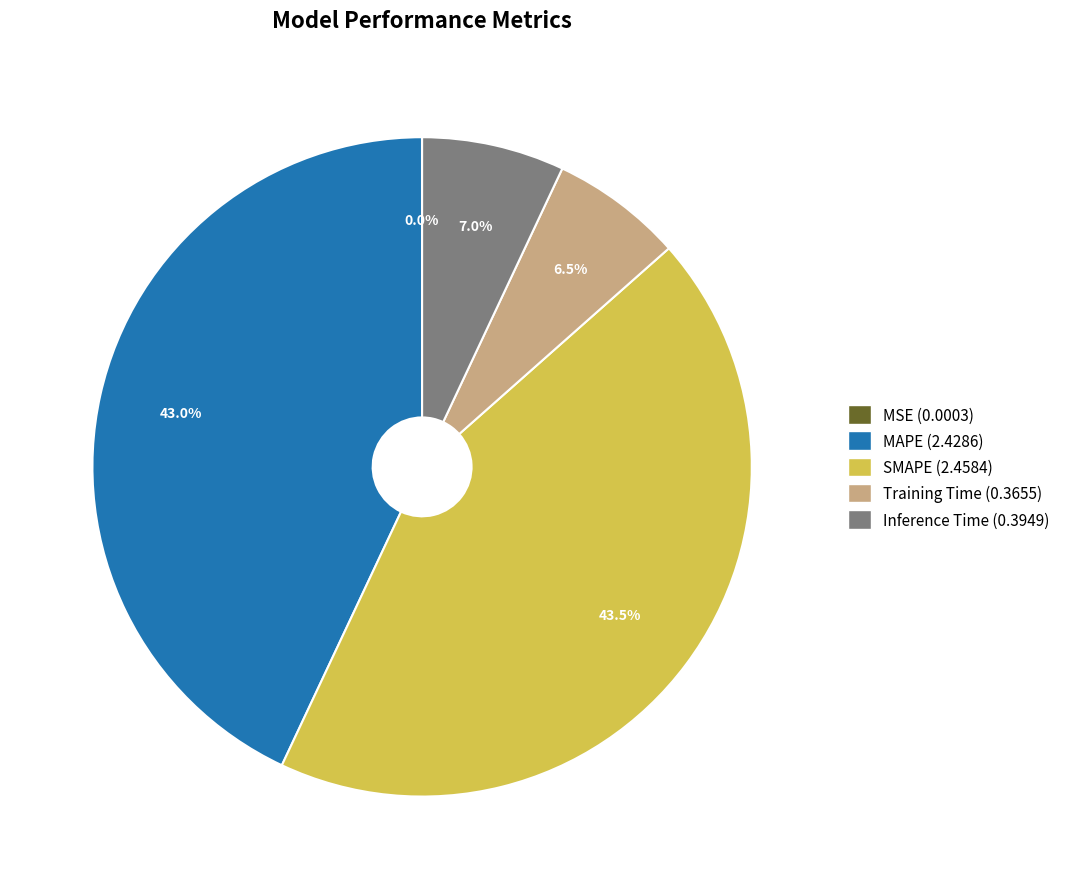

Which slice is the largest?

SMAPE